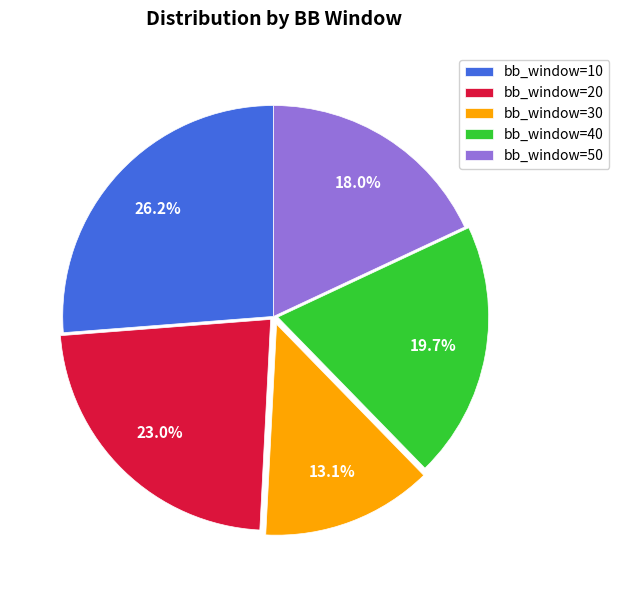

What portion of the pie excludes bb_window=20?

77.0%